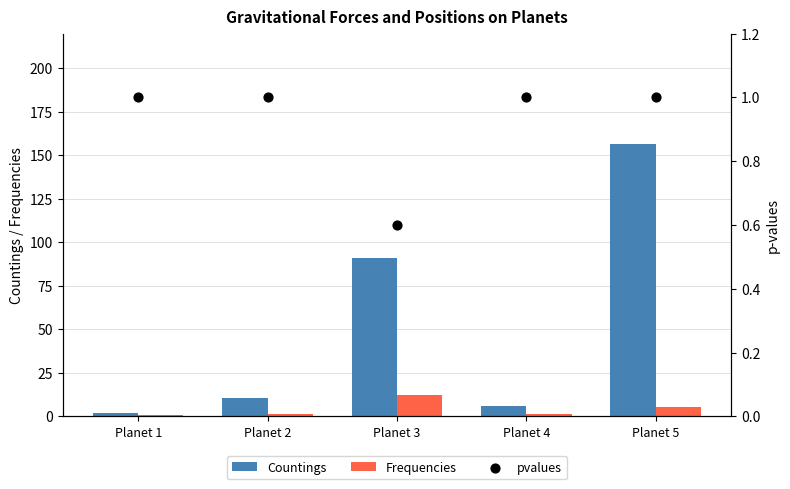

Which series contains the highest Y value?

Countings